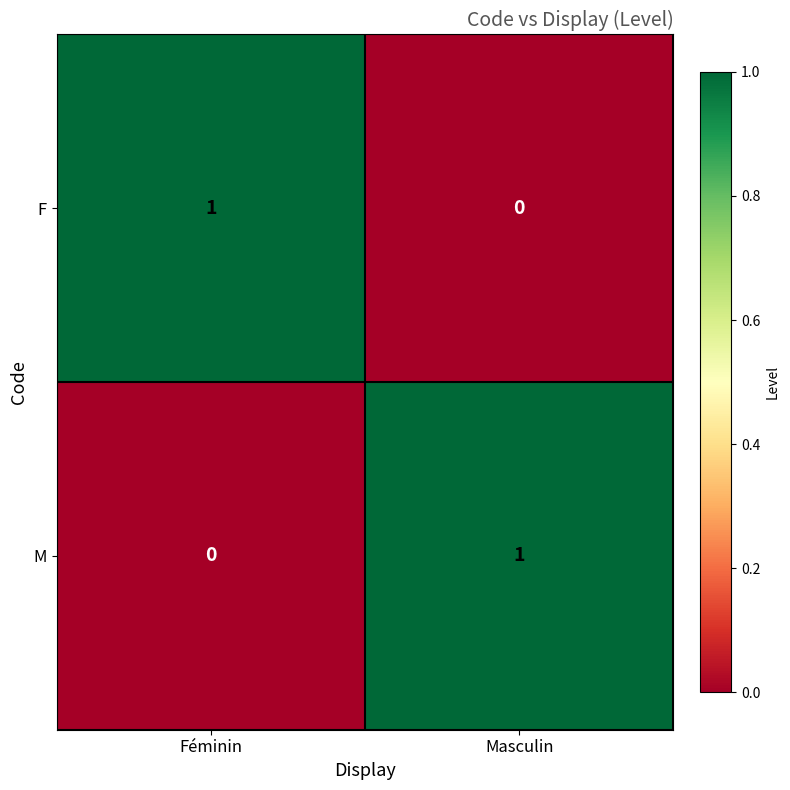

Count the number of data series in this chart.

2